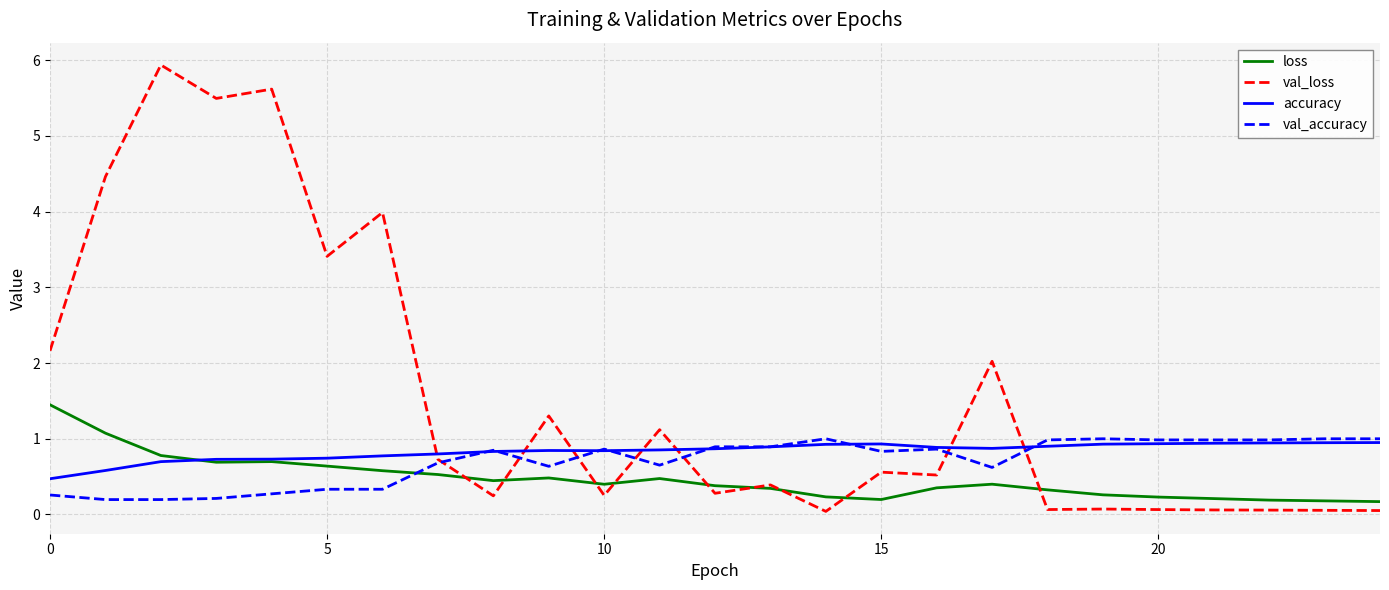

Which series has the widest spread of values?

val_loss